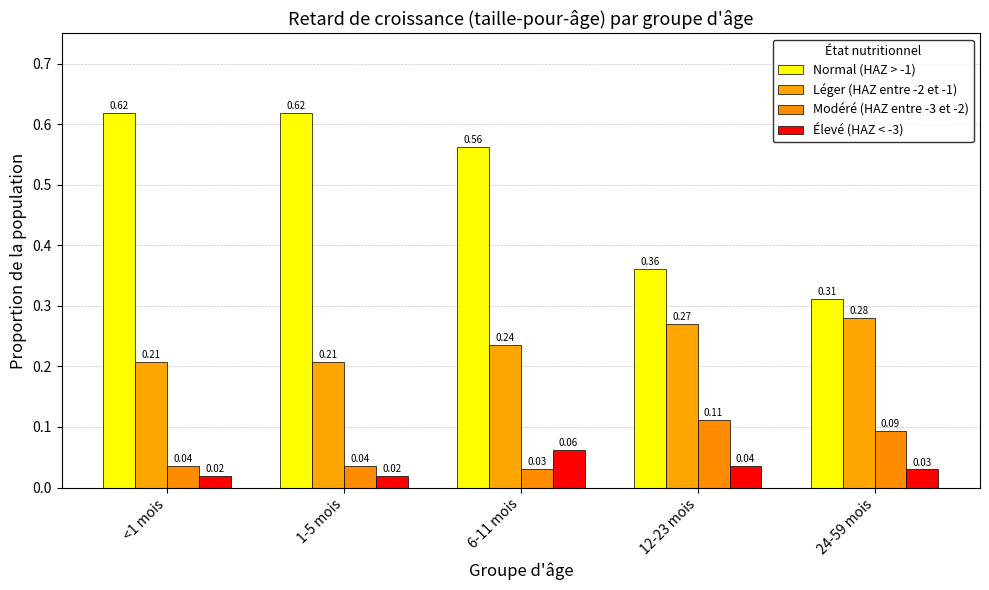

What position from the left is <1 mois?

1